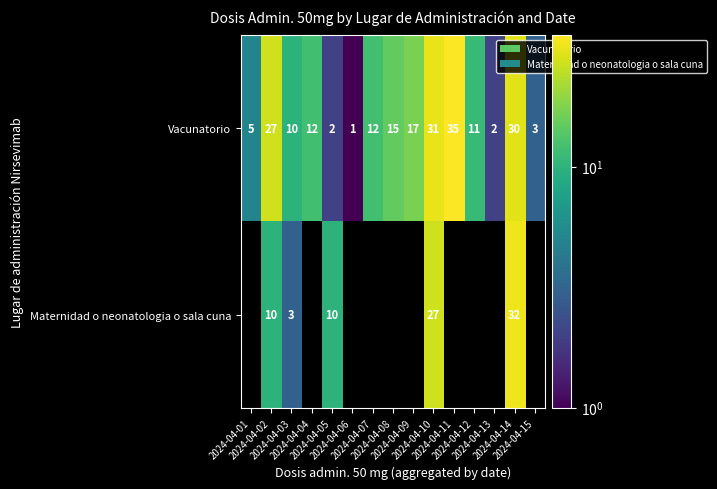

What is the difference between the maximum and minimum values in the Vacunatorio series?

34